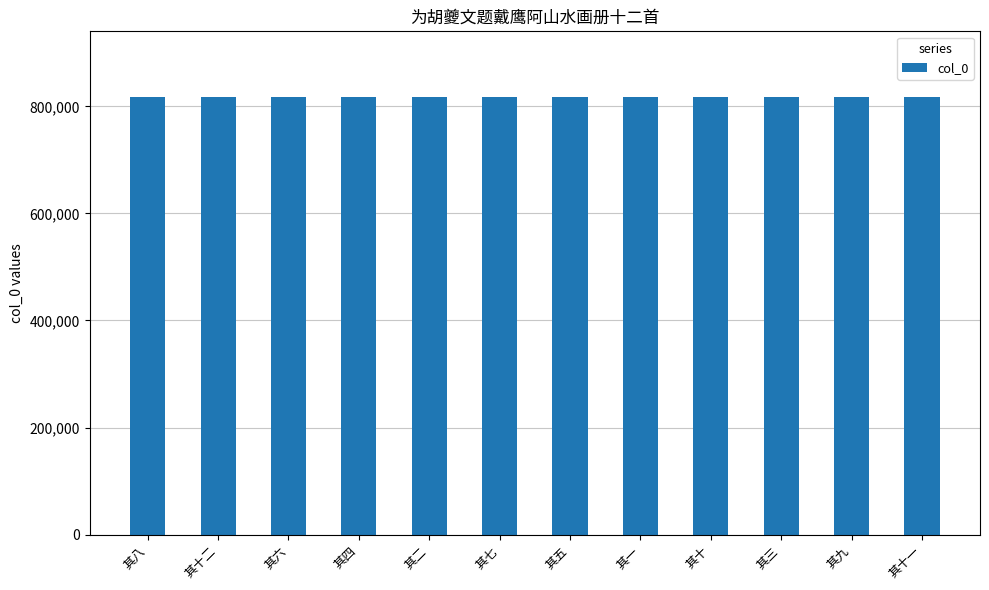

What is the change in value from 其十二 to 其十?

-2